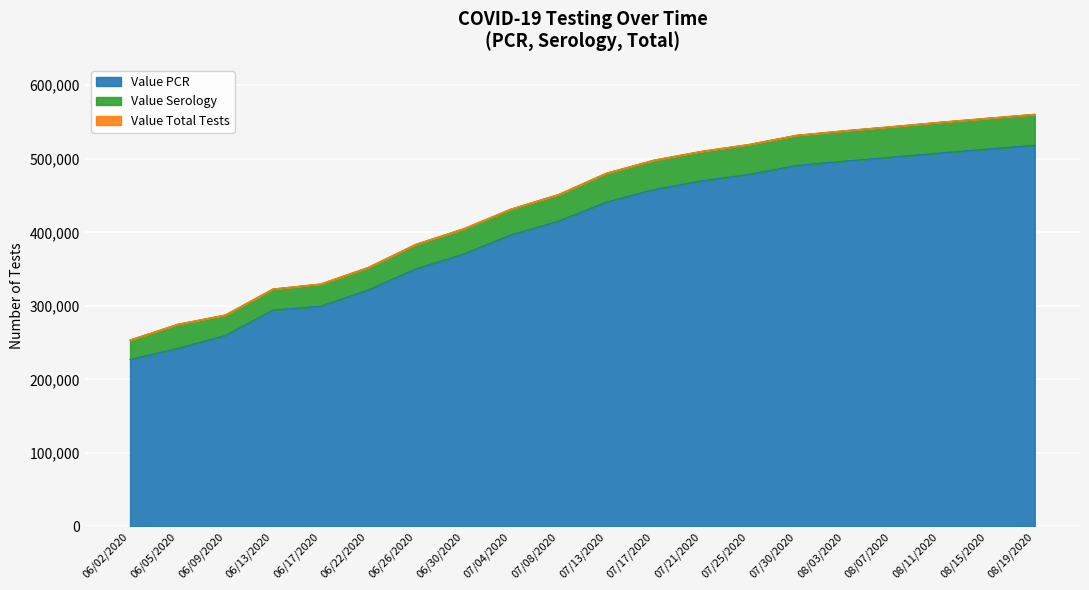

At which category is the sum across all series the highest?

08/19/2020